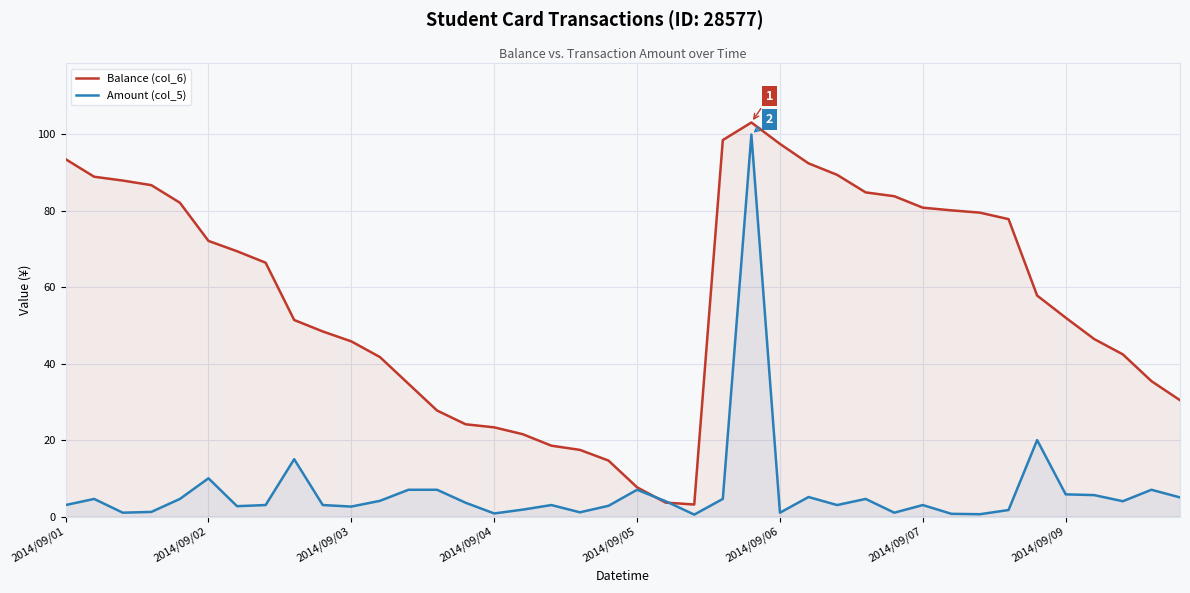

Reading left to right, transcribe all the data shown in this chart.

Balance (col_6): 93.5	88.9	87.9	86.7	82.1	72.1	69.4	66.4	51.4	48.4	45.8	41.7	34.7	27.7	24.1	23.3	21.5	18.5	17.4	14.6	7.6	3.6	3.1	98.5	103.1	97.5	92.4	89.4	84.8	83.8	80.8	80.1	79.5	77.8	57.8	52.0	46.4	42.4	35.4	30.4
Amount (col_5): 3.0	4.6	1.0	1.2	4.6	10.0	2.7	3.0	15.0	3.0	2.6	4.1	7.0	7.0	3.6	0.8	1.8	3.0	1.1	2.8	7.0	4.0	0.5	4.6	100.0	1.0	5.1	3.0	4.6	1.0	3.0	0.7	0.6	1.7	20.0	5.8	5.6	4.0	7.0	5.0